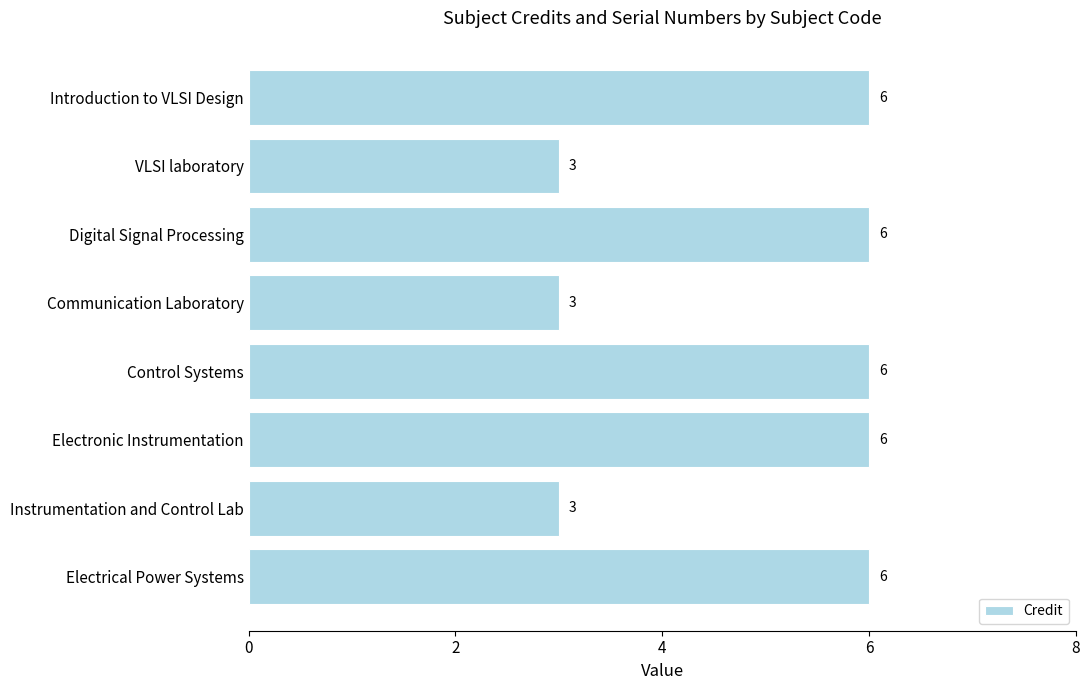

What is the label of the 3rd bar from the bottom?

Electronic Instrumentation